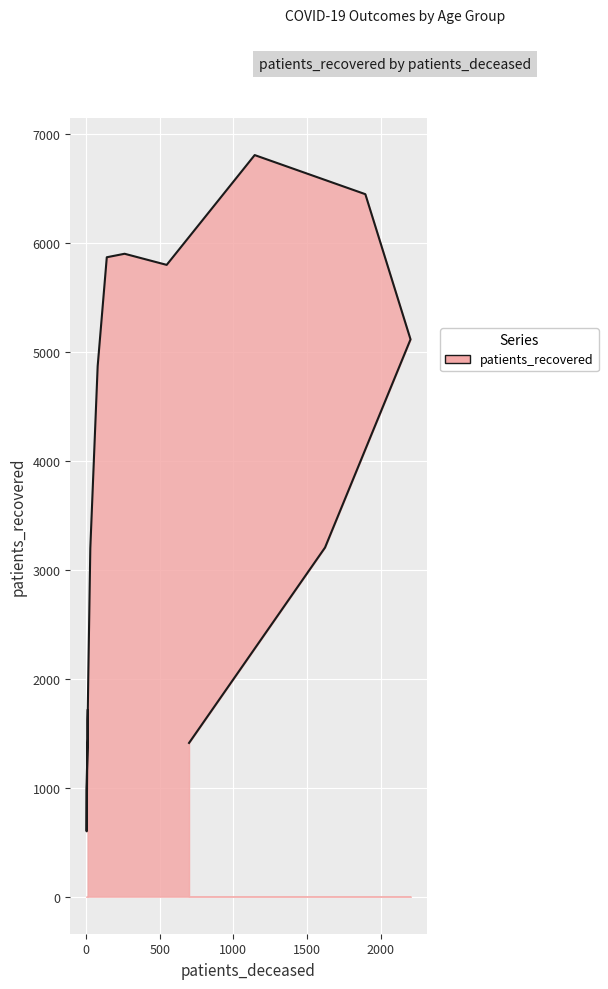

How many points are higher than both their immediate neighbors (excluding endpoints)?

2